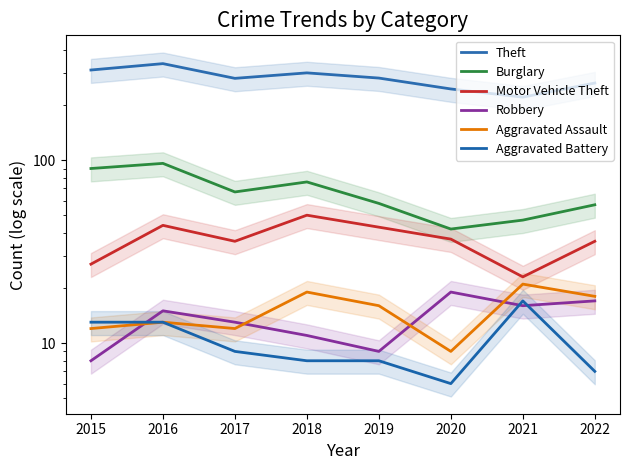

Does the chart display data point markers on the line(s)?

No